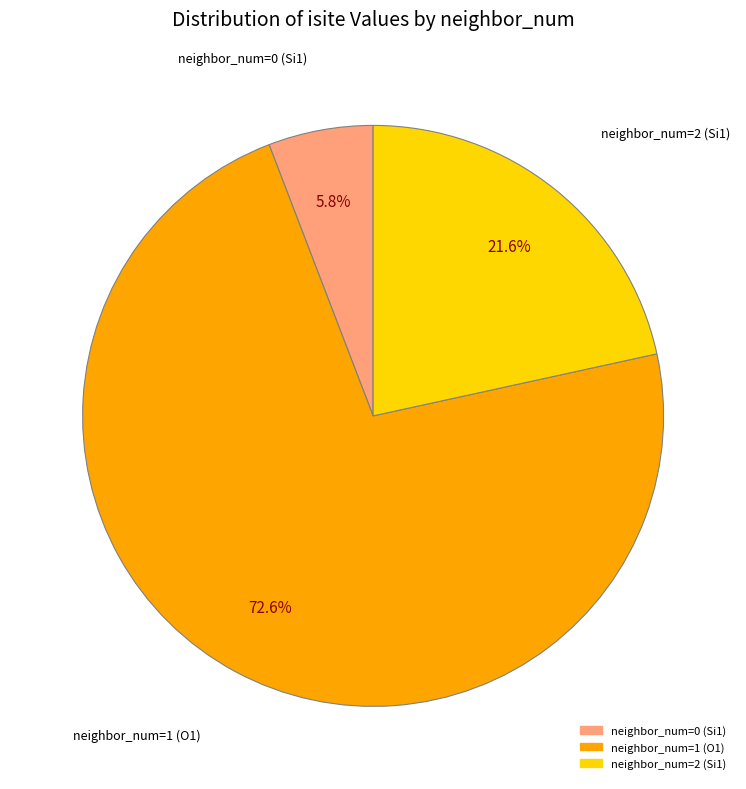

Combined, do neighbor_num=0 (Si1) and neighbor_num=2 (Si1) account for over 50%?

No